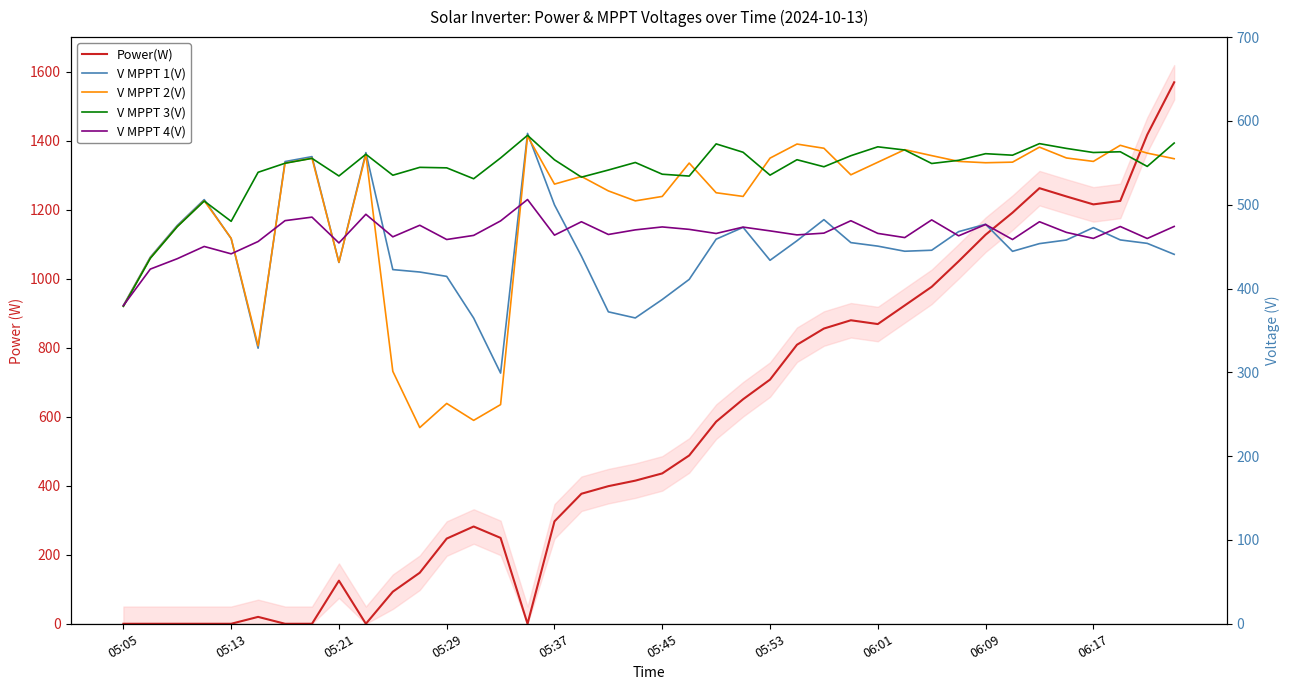

How many distinct data groups are displayed?

5